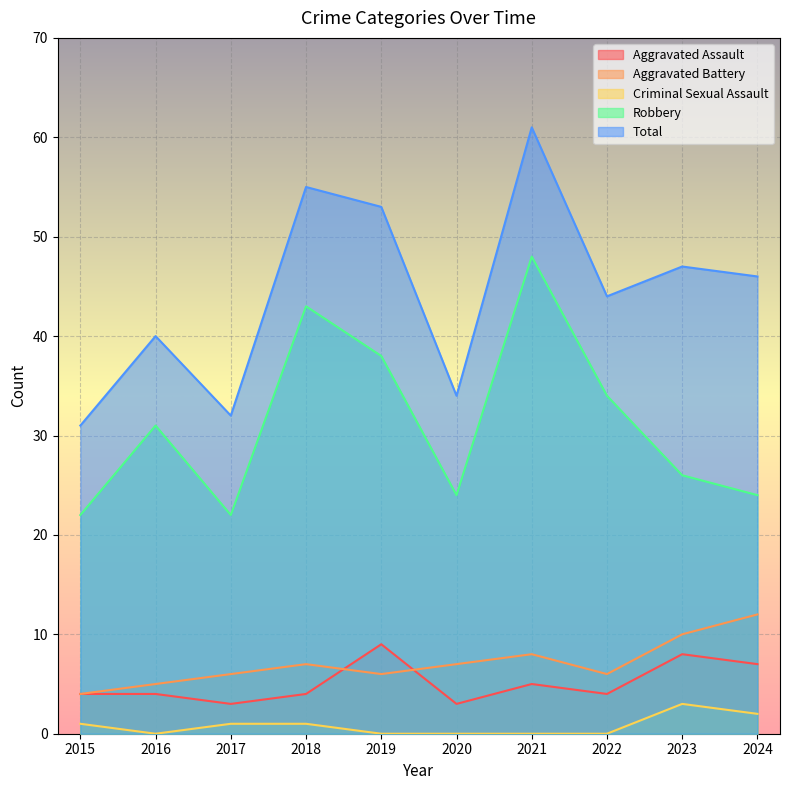

How many interior local peaks does the Robbery series have?

3